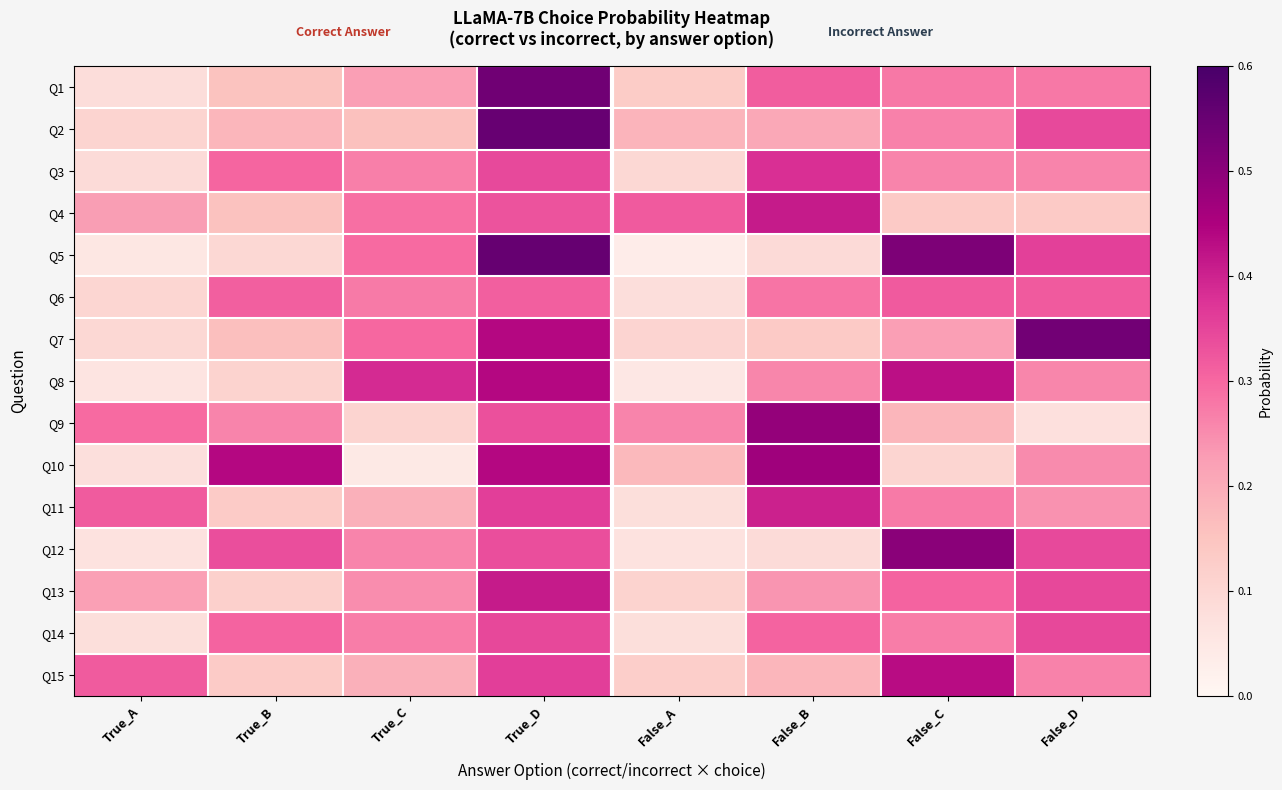

Reading left to right, list all the values displayed in this chart.

Q1: True_A=0.1	True_B=0.2	True_C=0.2	True_D=0.5	False_A=0.1	False_B=0.3	False_C=0.3	False_D=0.3
Q2: True_A=0.1	True_B=0.2	True_C=0.2	True_D=0.6	False_A=0.2	False_B=0.2	False_C=0.3	False_D=0.3
Q3: True_A=0.1	True_B=0.3	True_C=0.3	True_D=0.3	False_A=0.1	False_B=0.4	False_C=0.3	False_D=0.3
Q4: True_A=0.2	True_B=0.2	True_C=0.3	True_D=0.3	False_A=0.3	False_B=0.4	False_C=0.1	False_D=0.1
Q5: True_A=0.1	True_B=0.1	True_C=0.3	True_D=0.6	False_A=0.0	False_B=0.1	False_C=0.5	False_D=0.4
Q6: True_A=0.1	True_B=0.3	True_C=0.3	True_D=0.3	False_A=0.1	False_B=0.3	False_C=0.3	False_D=0.3
Q7: True_A=0.1	True_B=0.2	True_C=0.3	True_D=0.4	False_A=0.1	False_B=0.1	False_C=0.2	False_D=0.5
Q8: True_A=0.1	True_B=0.1	True_C=0.4	True_D=0.4	False_A=0.1	False_B=0.3	False_C=0.4	False_D=0.3
Q9: True_A=0.3	True_B=0.3	True_C=0.1	True_D=0.3	False_A=0.3	False_B=0.5	False_C=0.2	False_D=0.1
Q10: True_A=0.1	True_B=0.4	True_C=0.0	True_D=0.4	False_A=0.2	False_B=0.5	False_C=0.1	False_D=0.3
Q11: True_A=0.3	True_B=0.1	True_C=0.2	True_D=0.4	False_A=0.1	False_B=0.4	False_C=0.3	False_D=0.2
Q12: True_A=0.1	True_B=0.3	True_C=0.3	True_D=0.3	False_A=0.1	False_B=0.1	False_C=0.5	False_D=0.3
Q13: True_A=0.2	True_B=0.1	True_C=0.2	True_D=0.4	False_A=0.1	False_B=0.2	False_C=0.3	False_D=0.3
Q14: True_A=0.1	True_B=0.3	True_C=0.3	True_D=0.3	False_A=0.1	False_B=0.3	False_C=0.3	False_D=0.3
Q15: True_A=0.3	True_B=0.1	True_C=0.2	True_D=0.4	False_A=0.1	False_B=0.2	False_C=0.4	False_D=0.3